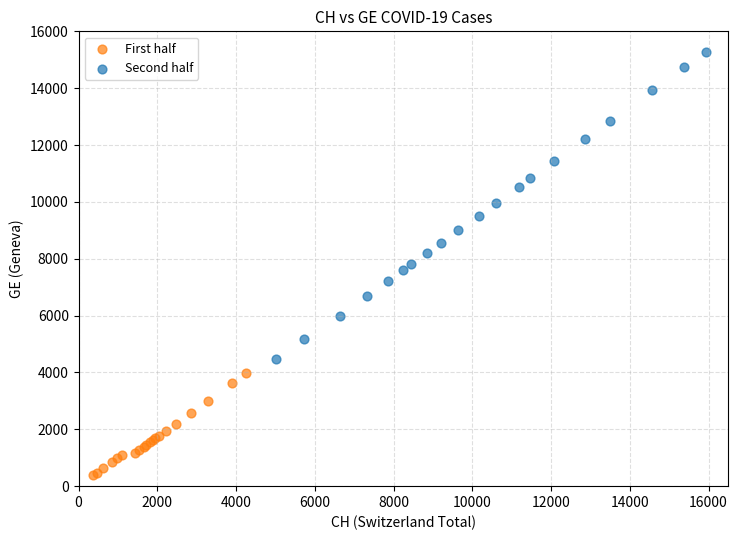

Which series has the widest spread of Y values?

Second half